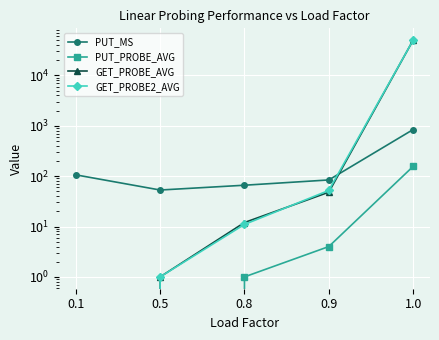

How many lines are shown in the chart?

4